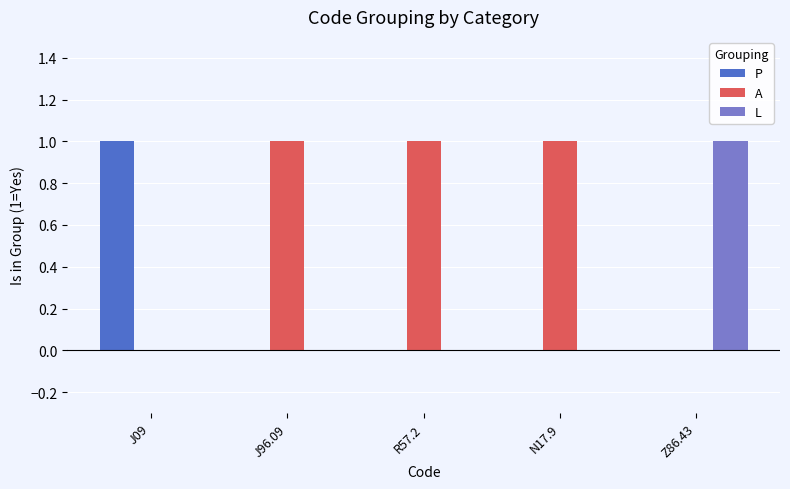

The value of A at J09 is 0. True or false?

True